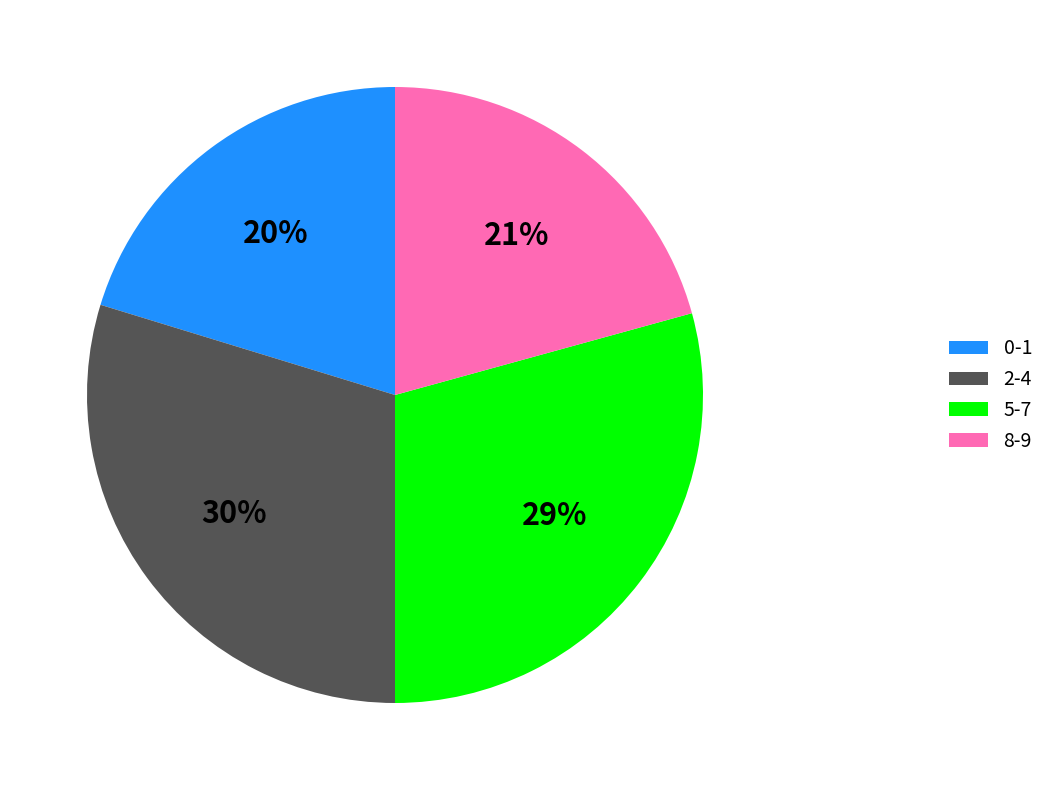

Is it true that 0-1 is 20% of the pie?

True